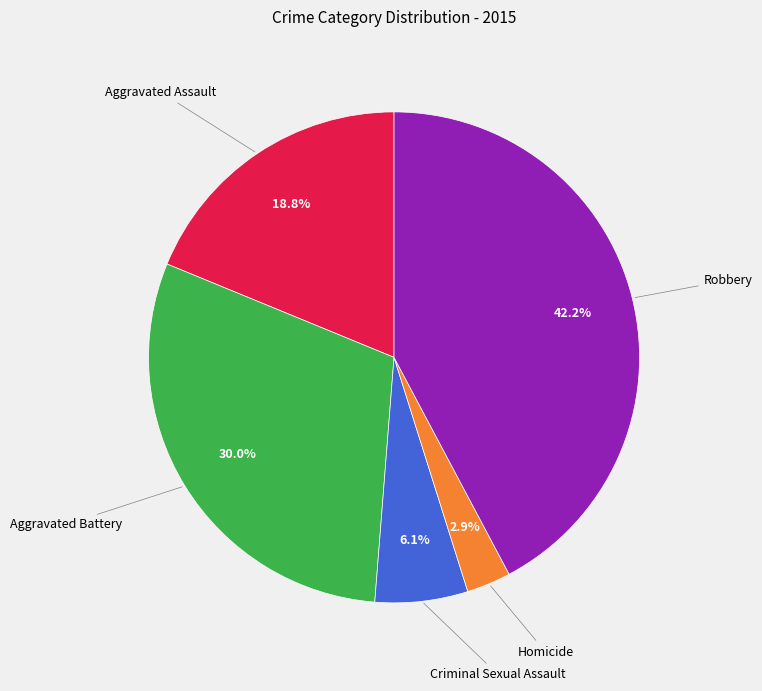

Is there a majority slice in this chart?

No